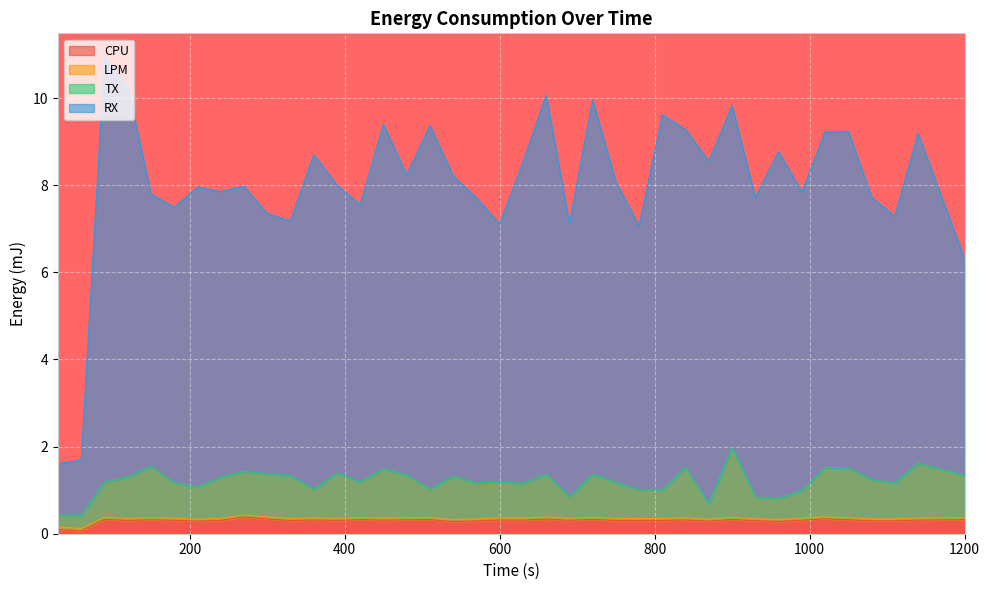

At how many categories does at least one series exceed 1?

39